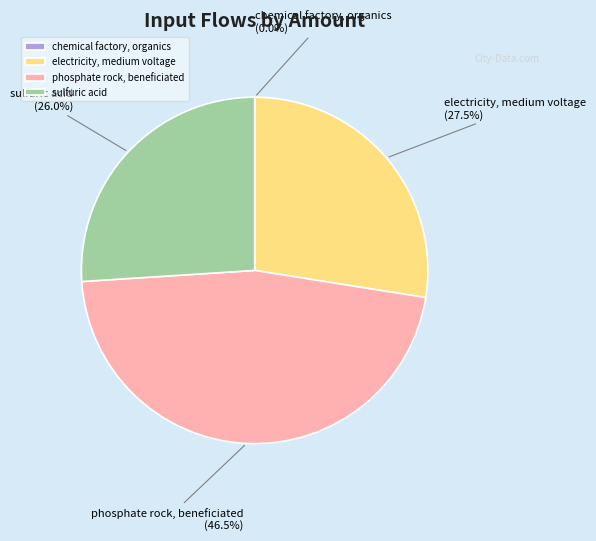

Is there a majority slice in this chart?

No